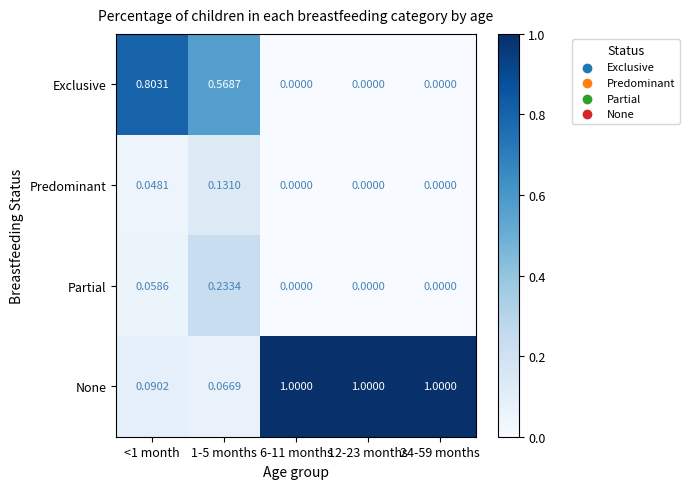

Which series has the largest range (max minus min)?

None